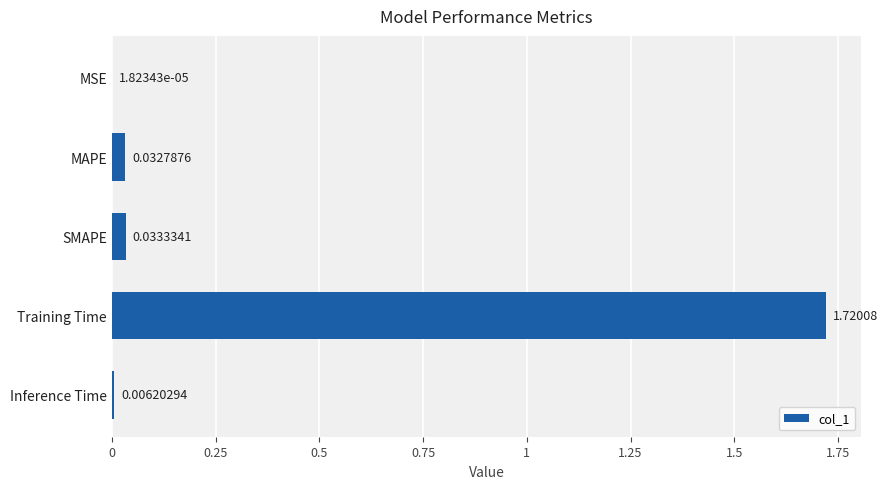

What is the sum of all values?

1.8